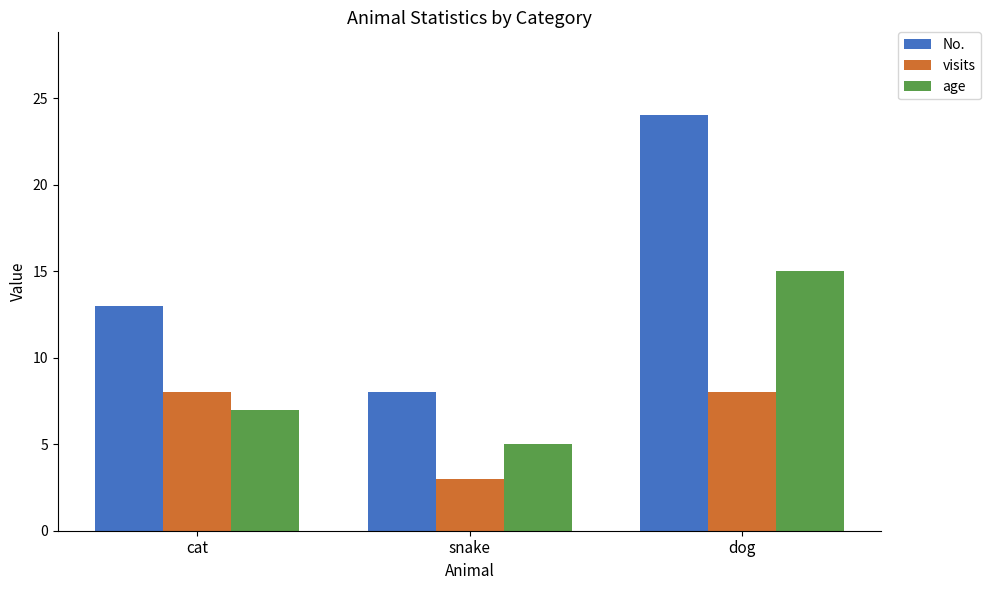

What is the smallest value displayed?

3